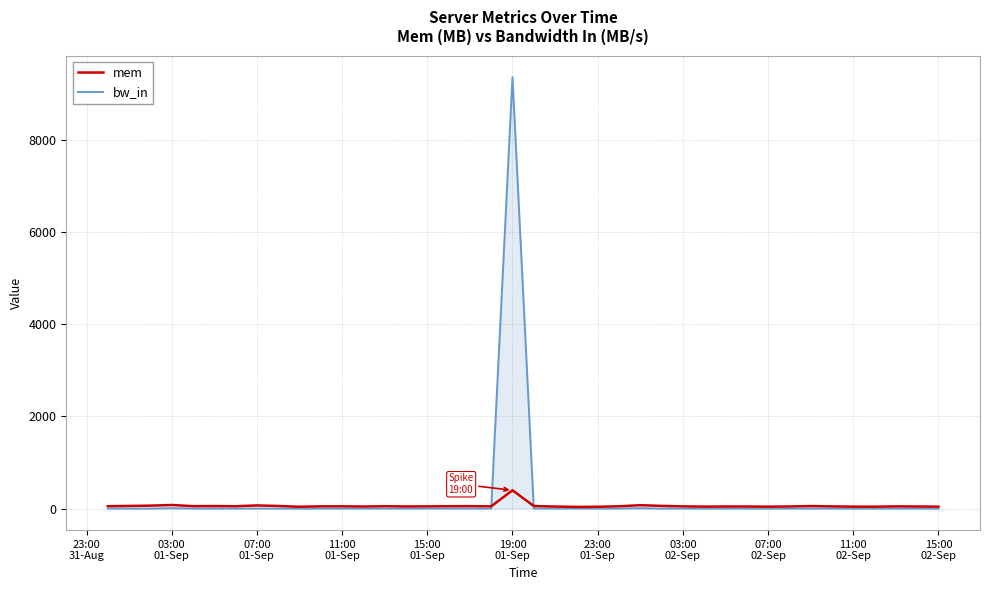

List the series in order of their peak value, highest first.

bw_in, mem